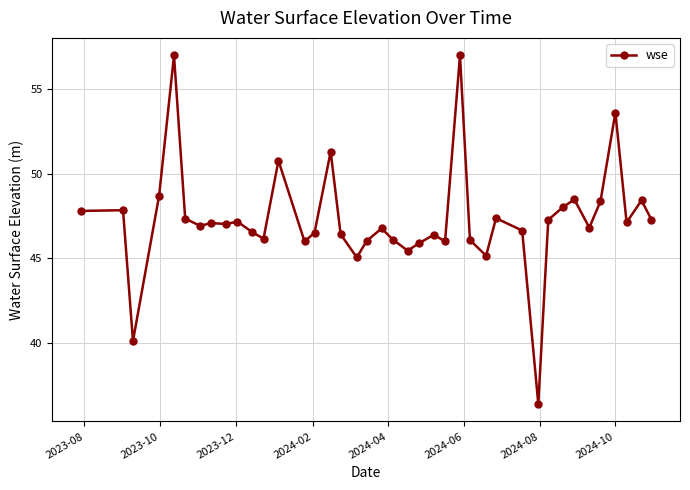

True or false: the data has more than 2 interior local peaks.

True